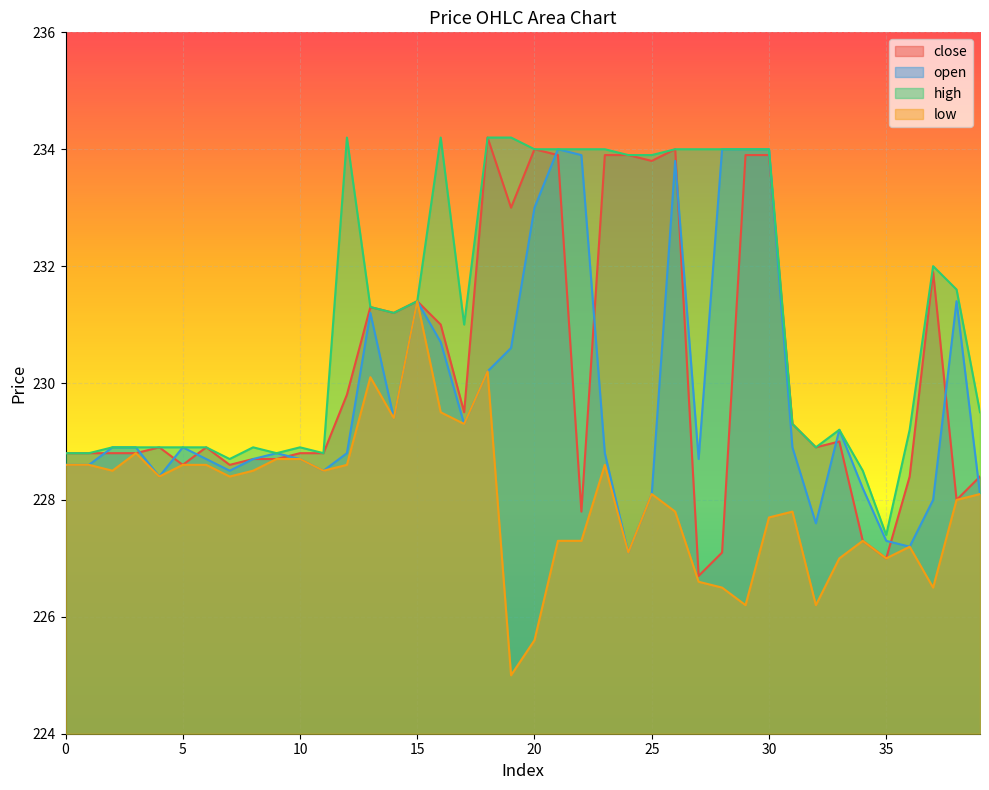

Reading left to right, what are all the values shown in this chart?

close: 228.8	228.8	228.8	228.8	228.9	228.6	228.9	228.6	228.7	228.7	228.8	228.8	229.8	231.3	231.2	231.4	231.0	229.5	234.2	233.0	234.0	233.9	227.8	233.9	233.9	233.8	234.0	226.7	227.1	233.9	233.9	229.3	228.9	229.0	227.3	227.0	228.4	231.9	228.0	228.4
open: 228.6	228.6	228.9	228.9	228.4	228.9	228.7	228.5	228.7	228.8	228.7	228.5	228.8	231.2	229.4	231.4	230.7	229.3	230.2	230.6	233.0	234.0	233.9	228.8	227.1	228.1	233.8	228.7	234.0	234.0	234.0	228.9	227.6	229.2	228.2	227.3	227.2	228.0	231.4	228.1
high: 228.8	228.8	228.9	228.9	228.9	228.9	228.9	228.7	228.9	228.8	228.9	228.8	234.2	231.3	231.2	231.4	234.2	231.0	234.2	234.2	234.0	234.0	234.0	234.0	233.9	233.9	234.0	234.0	234.0	234.0	234.0	229.3	228.9	229.2	228.5	227.4	229.2	232.0	231.6	229.5
low: 228.6	228.6	228.5	228.8	228.4	228.6	228.6	228.4	228.5	228.7	228.7	228.5	228.6	230.1	229.4	231.4	229.5	229.3	230.2	225.0	225.6	227.3	227.3	228.6	227.1	228.1	227.8	226.6	226.5	226.2	227.7	227.8	226.2	227.0	227.3	227.0	227.2	226.5	228.0	228.1